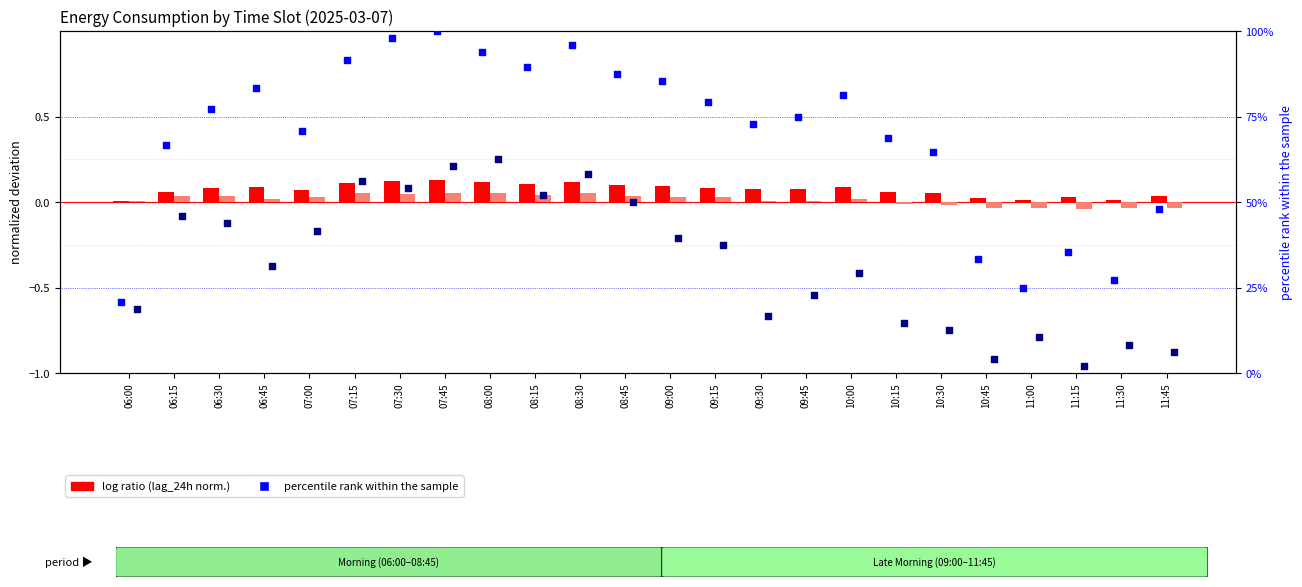

Which series reaches the maximum Y coordinate?

percentile rank lag_24h